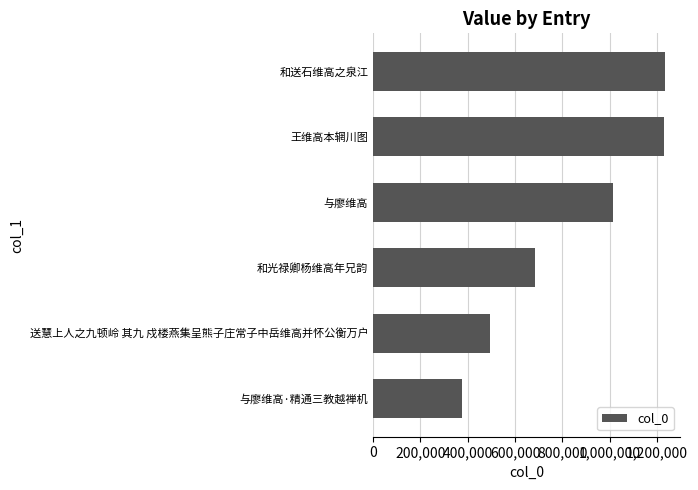

What is the change in value from 送慧上人之九顿岭 其九 戍楼燕集呈熊子庄常子中岳维高并怀公衡万户 to 王维高本辋川图?

+734752